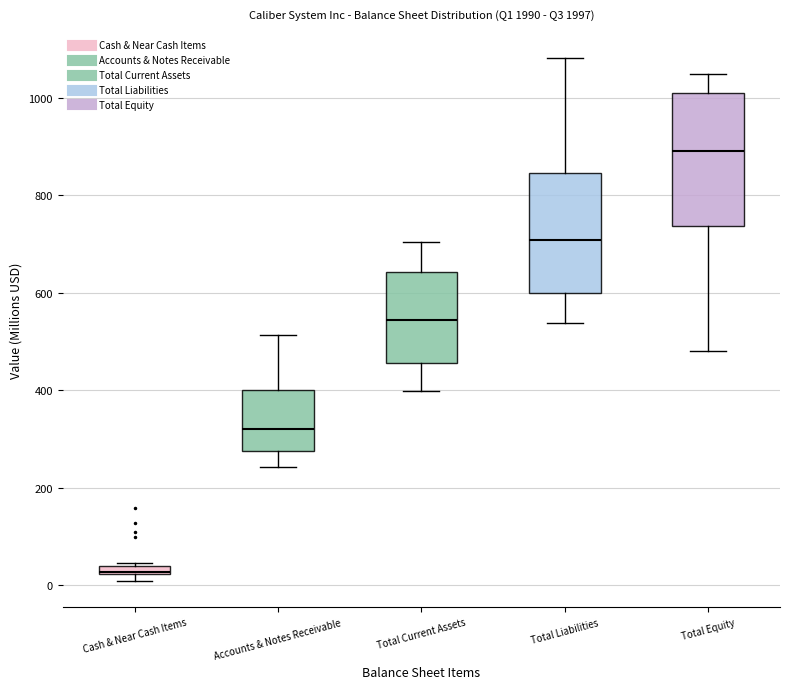

Which box is the tallest, from its lower edge to its upper edge?

Total Equity